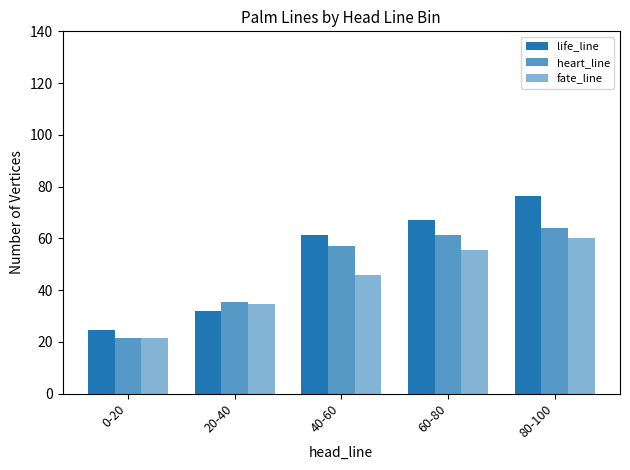

How many series are shown in this chart?

3